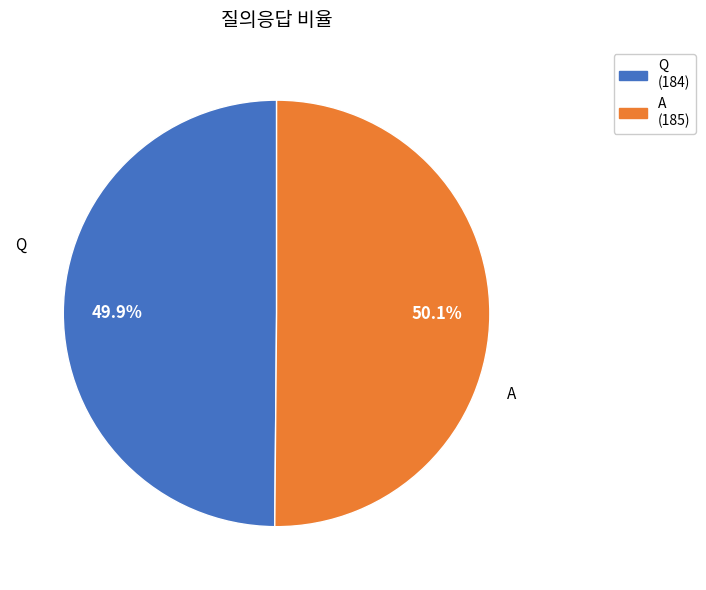

Combined, do A and Q account for over 50%?

Yes